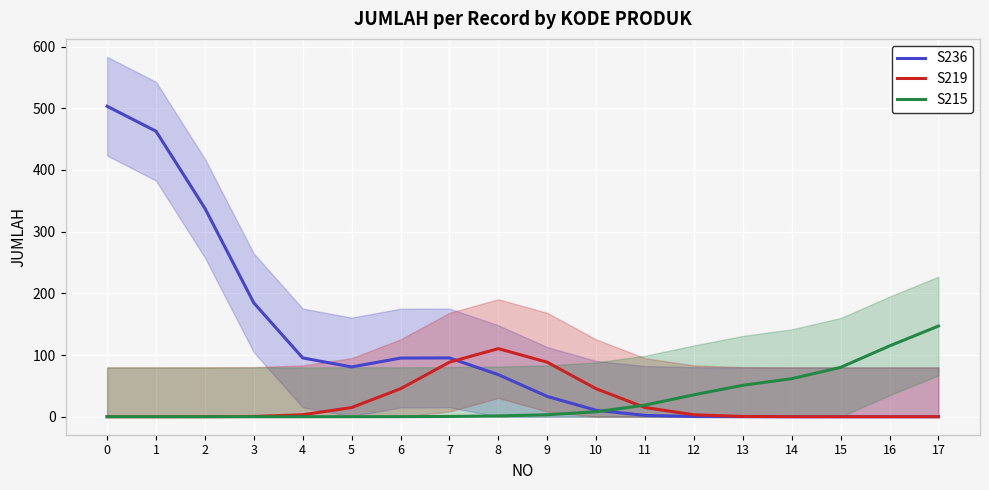

At which label does S219 reach its peak?

8